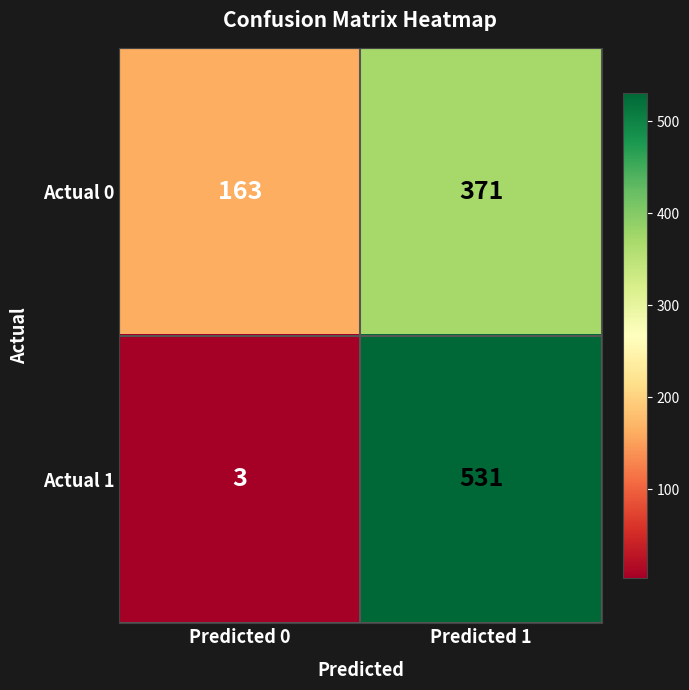

At which category does the chart reach its peak across all series?

Predicted 1